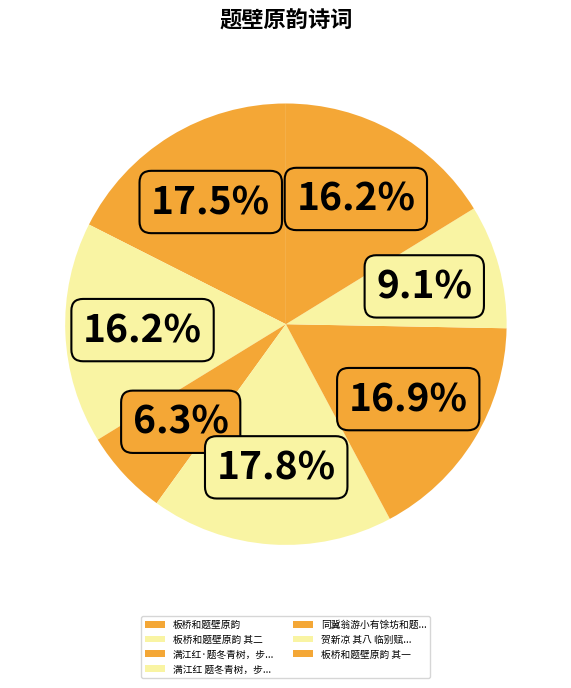

Count the number of slices in the pie.

7